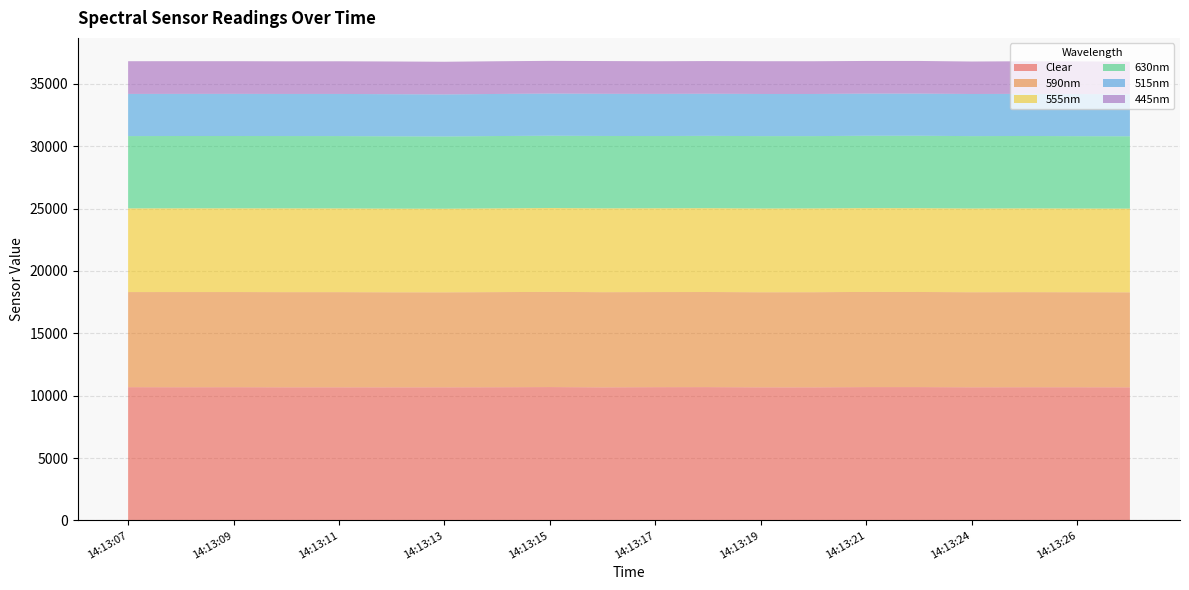

Reading left to right, transcribe all the data shown in this chart.

Clear: 10679	10673	10677	10669	10669	10666	10668	10674	10687	10666	10680	10683	10667	10666	10685	10685	10670	10674	10673	10668
590nm: 7623	7630	7627	7627	7628	7619	7615	7625	7631	7628	7622	7624	7621	7626	7629	7624	7620	7622	7617	7615
555nm: 6709	6714	6713	6718	6713	6708	6703	6715	6721	6722	6719	6721	6716	6718	6719	6720	6714	6717	6712	6710
630nm: 5795	5797	5797	5796	5797	5795	5789	5797	5797	5801	5789	5798	5801	5795	5801	5805	5800	5803	5798	5797
515nm: 3381	3375	3377	3374	3378	3377	3371	3373	3379	3379	3378	3375	3378	3378	3377	3377	3377	3376	3377	3376
445nm: 2622	2622	2620	2617	2619	2623	2620	2622	2622	2626	2620	2620	2626	2625	2619	2619	2604	2614	2619	2608